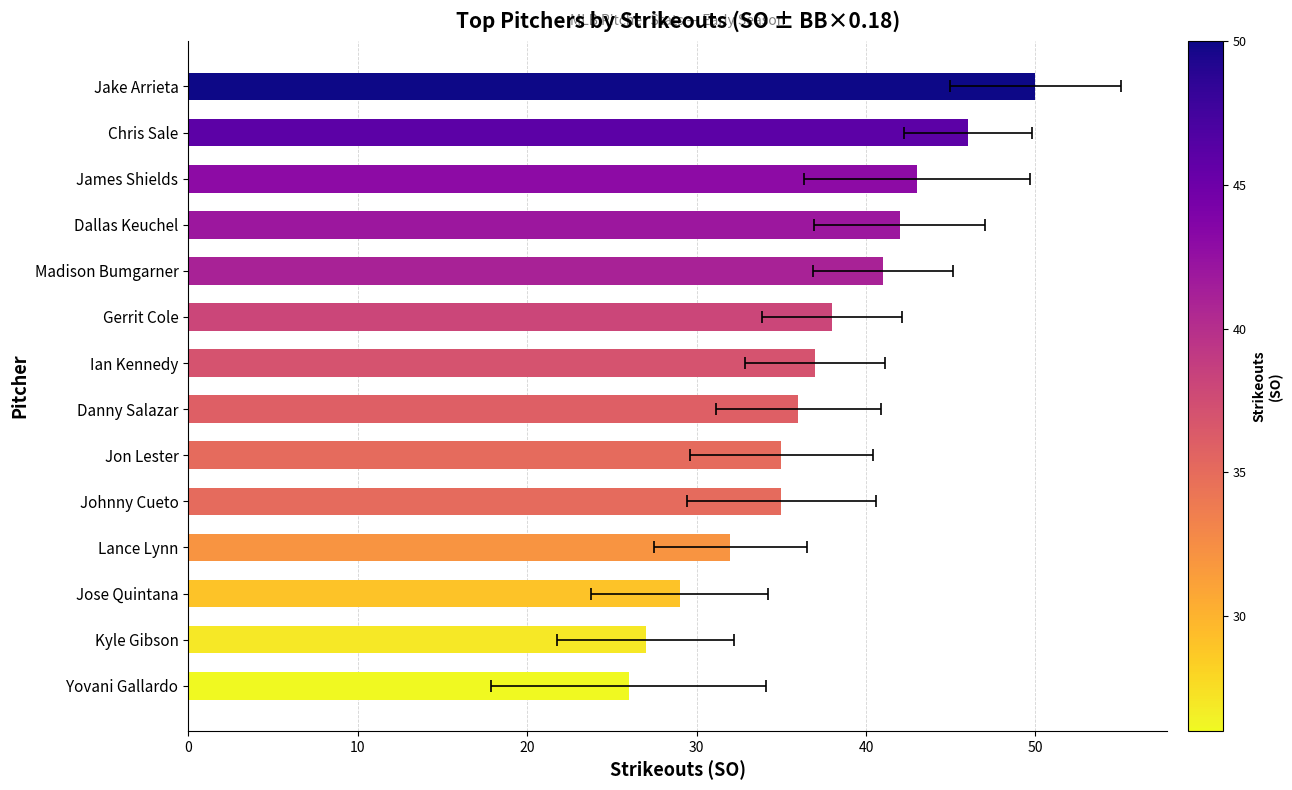

Approximately how many times larger is the value at Lance Lynn compared to Ian Kennedy?

0.9